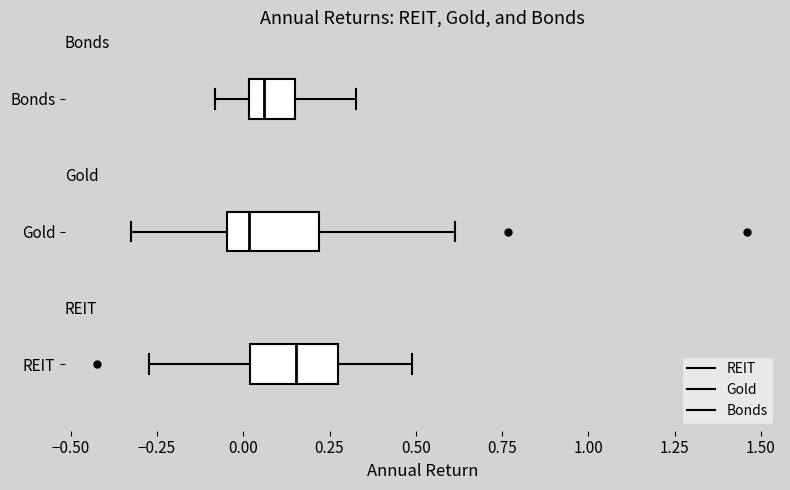

Reading bottom to top, read every box against the x-axis: the position of its median line, the range the box covers, and the ends of its whiskers. The values are not printed on the chart, so give them approximately, as read against the axis.

REIT: median 0.15, box 0.00 to 0.25, whiskers -0.25 to 0.50
Gold: median 0.00, box -0.05 to 0.20, whiskers -0.35 to 0.60
Bonds: median 0.05, box 0.00 to 0.15, whiskers -0.10 to 0.35